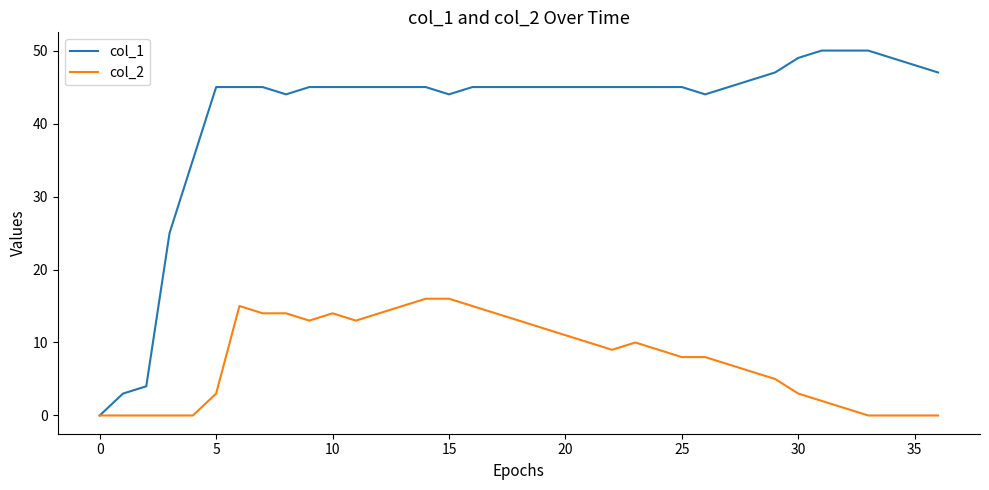

Which series has the widest spread of values?

col_1